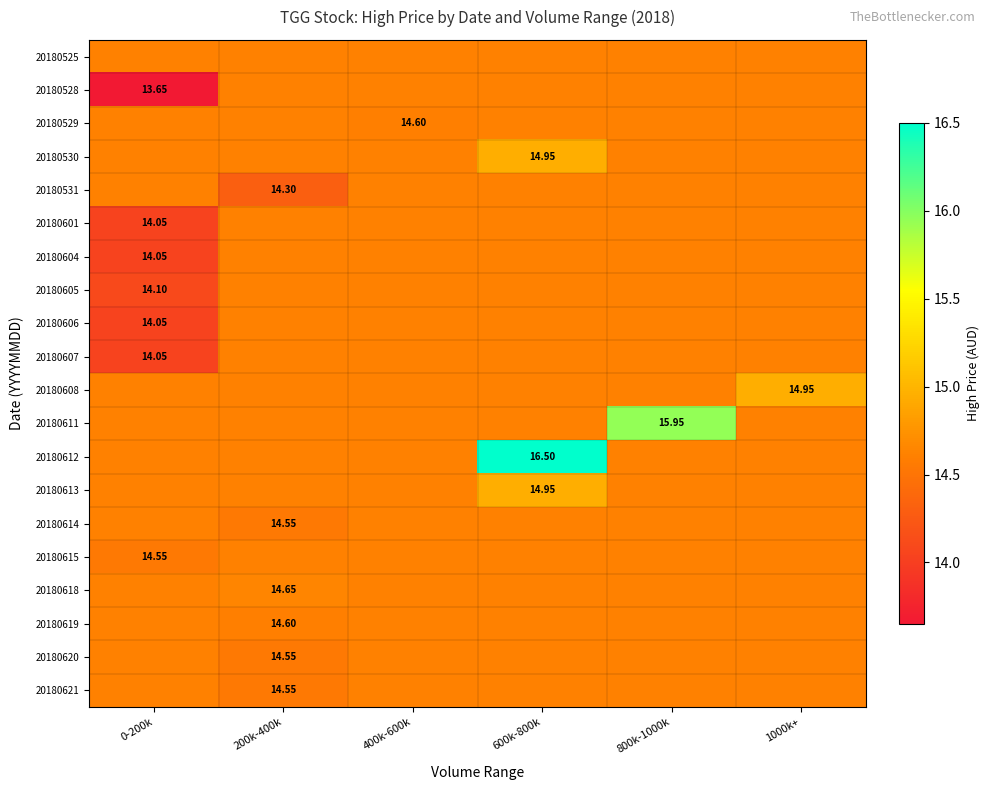

Is the value of 20180615 at 600k-800k greater than the value of 20180601 at 800k-1000k?

No